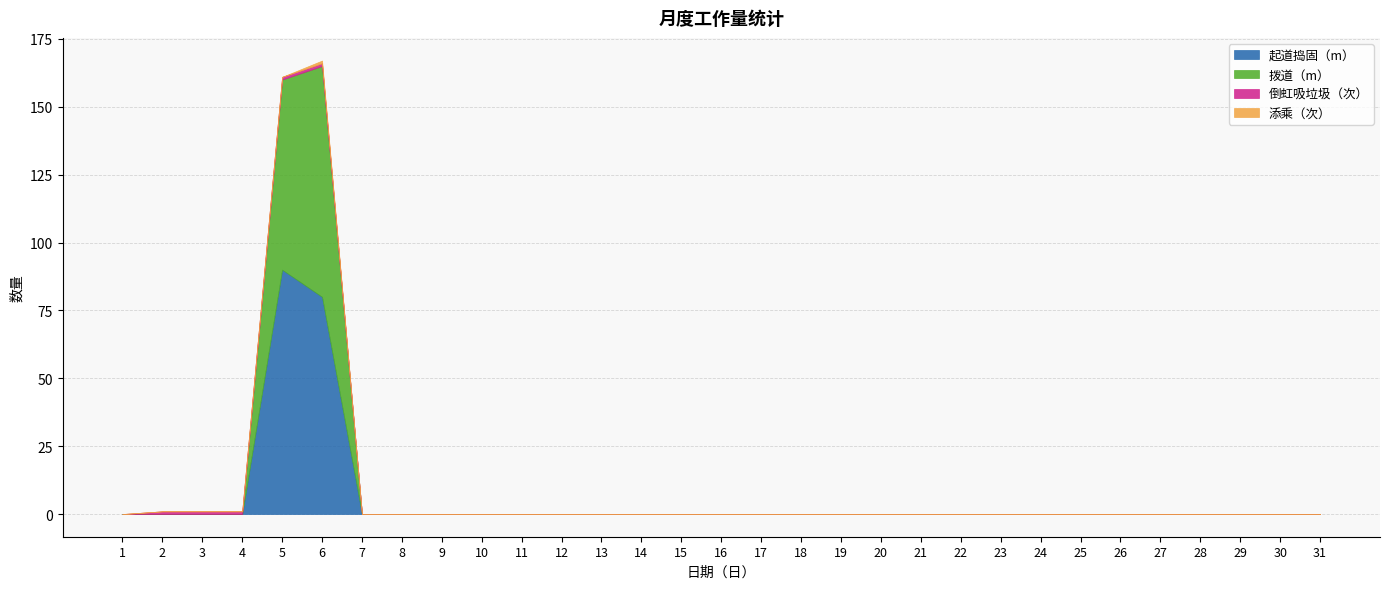

At which category is the sum across all series the highest?

6